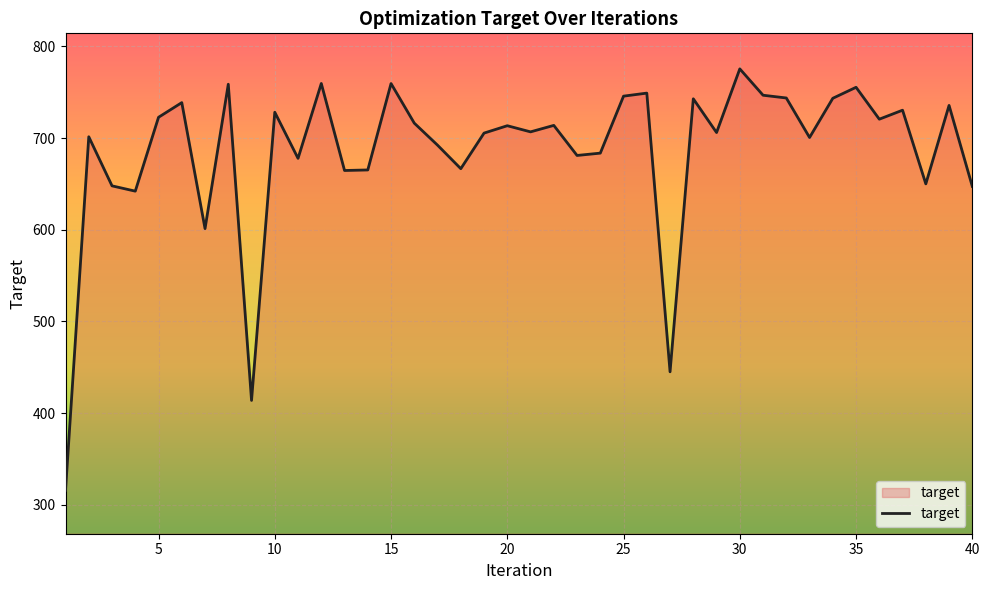

What is the smallest value displayed?

315.6